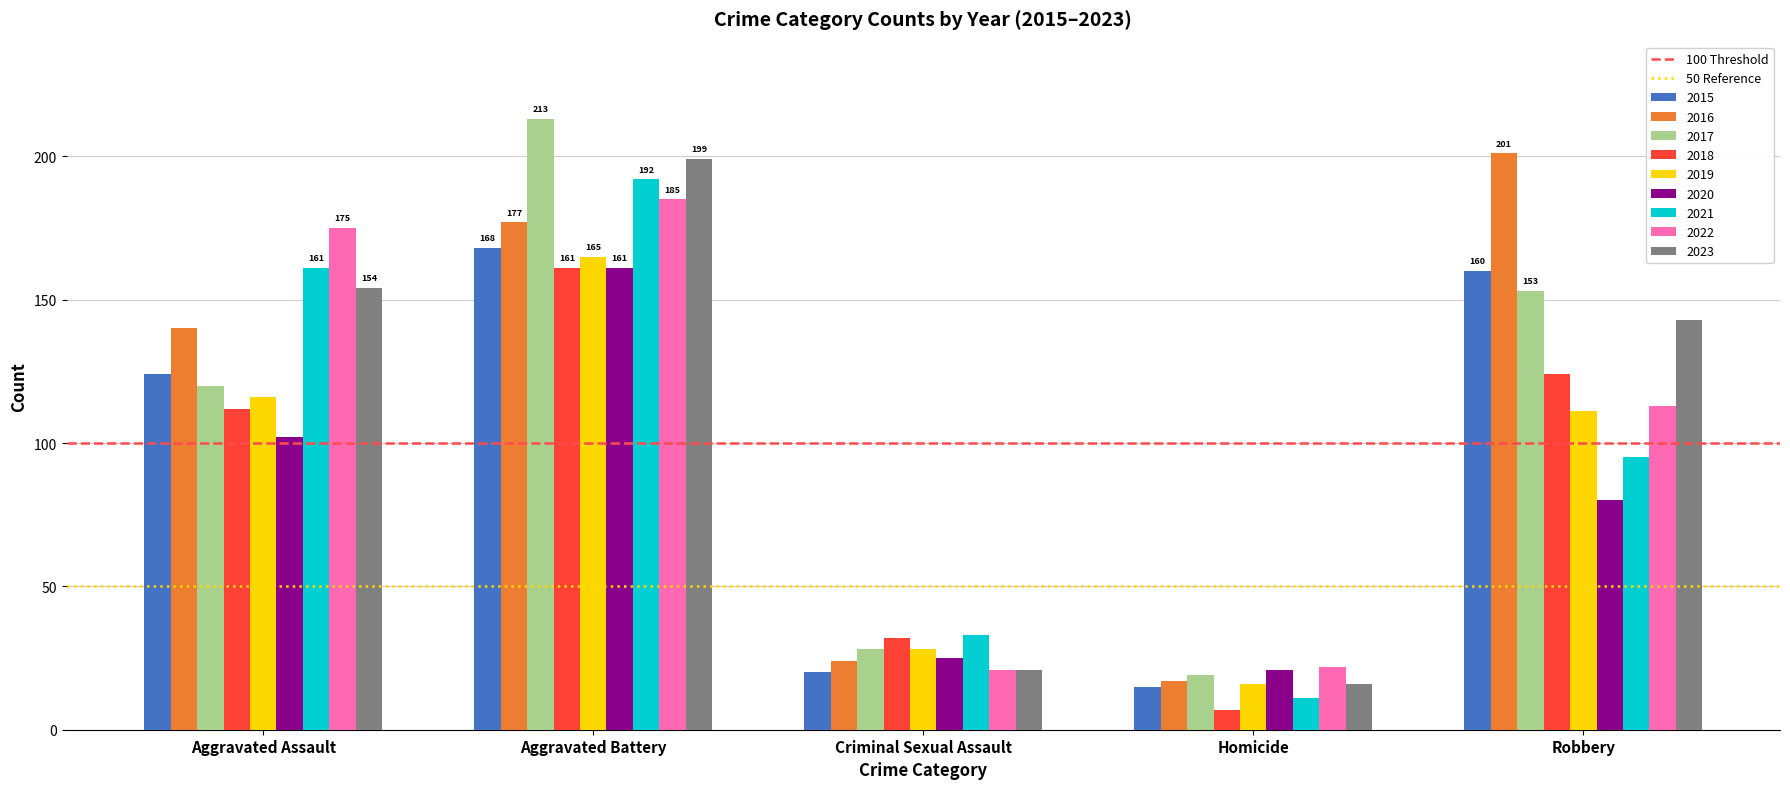

What is the sum of all 2022 values?

516